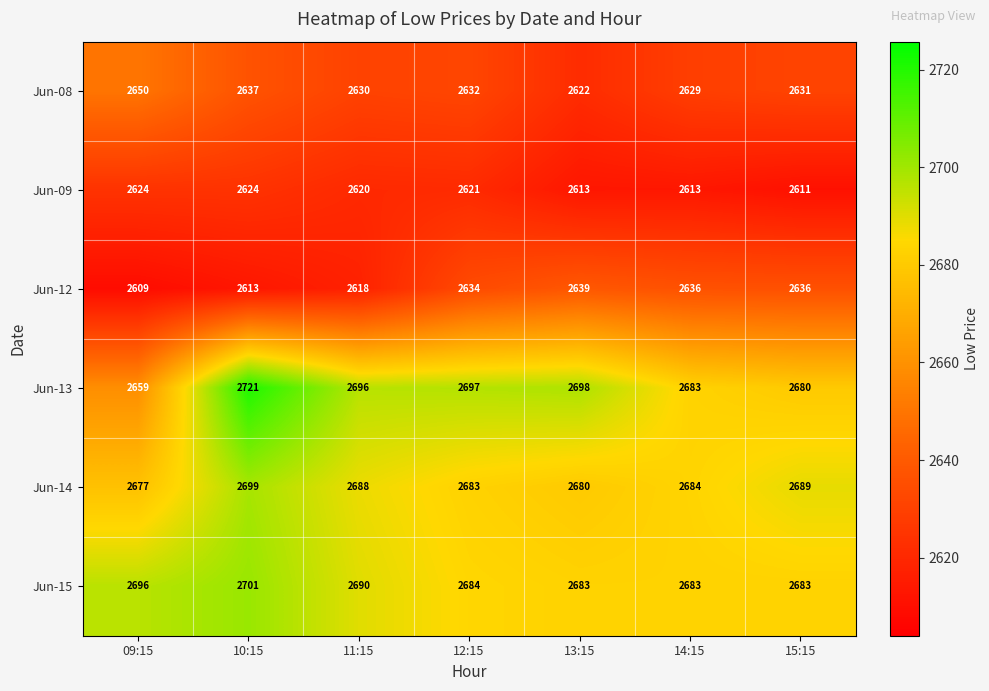

What is the spread (max minus min) of values at 10:15?

108